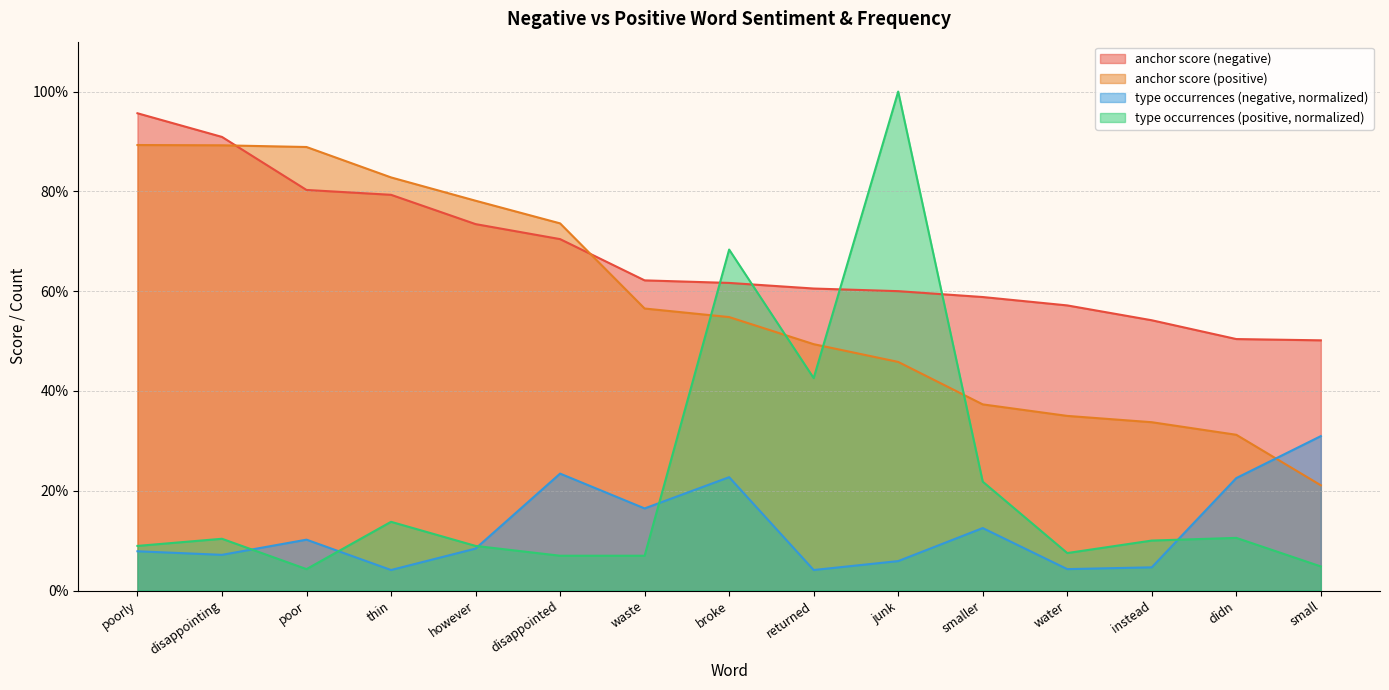

What is the total value across all series at disappointing?

2.0